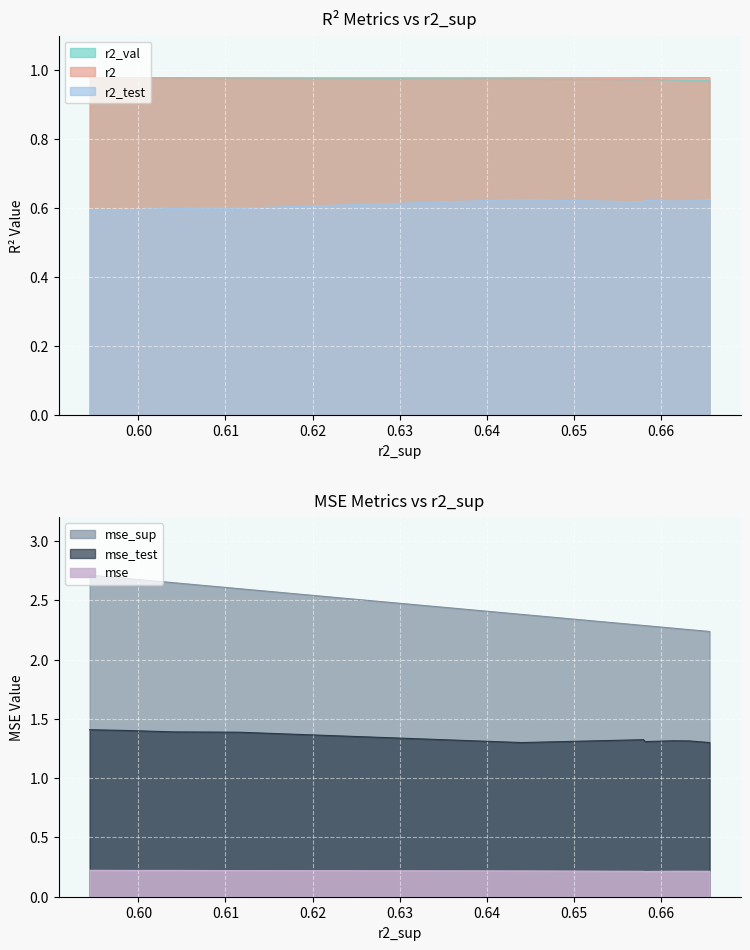

How many interior local peaks does the r2 series have?

1